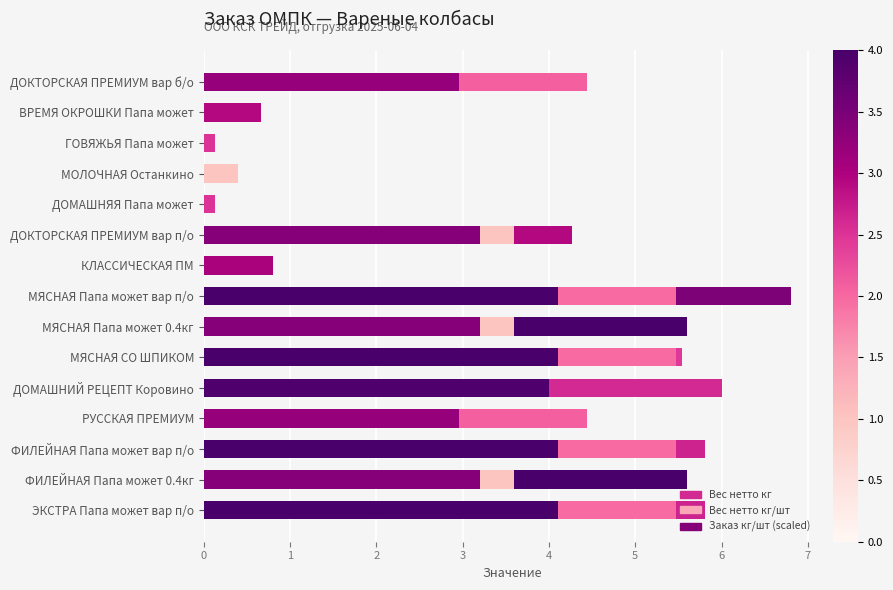

How many distinct data groups are displayed?

3